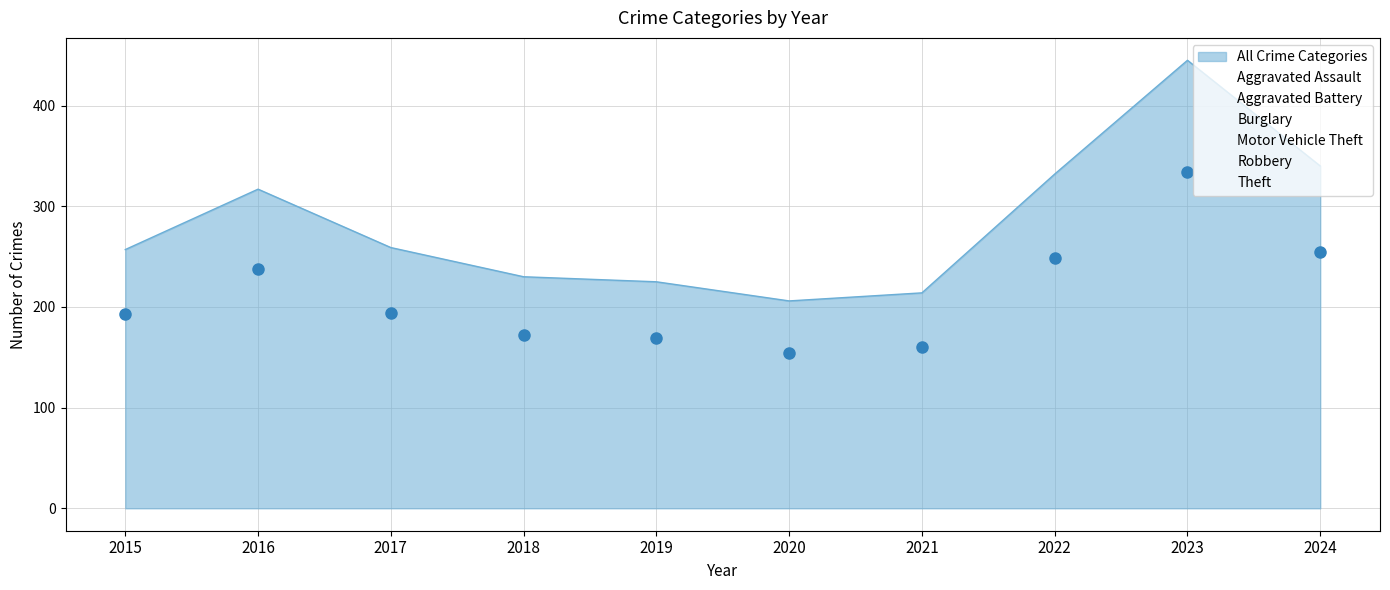

Is the value of Aggravated Battery at 2019 greater than the value of Motor Vehicle Theft at 2022?

No